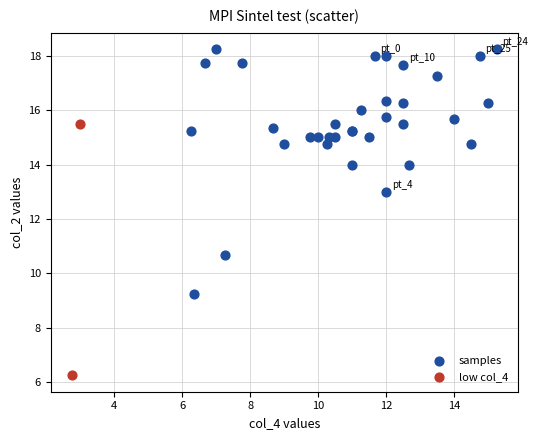

Which series reaches the minimum Y coordinate?

low col_4